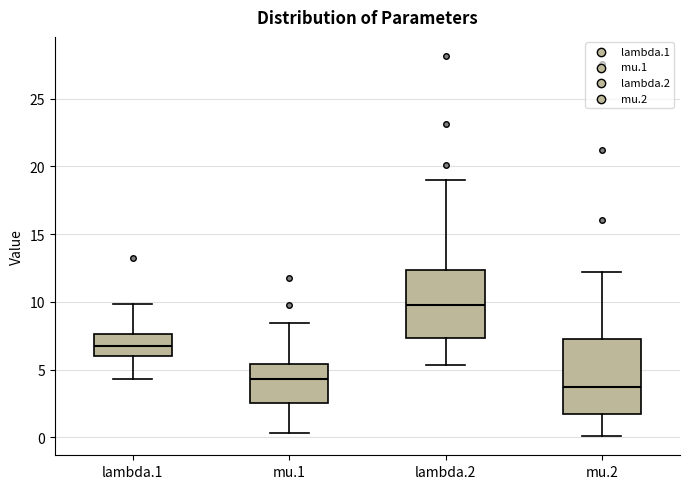

Where does the upper whisker of the box for lambda.2 end on the y-axis? The values are not printed on the chart, so give them approximately, as read against the axis.

19.0